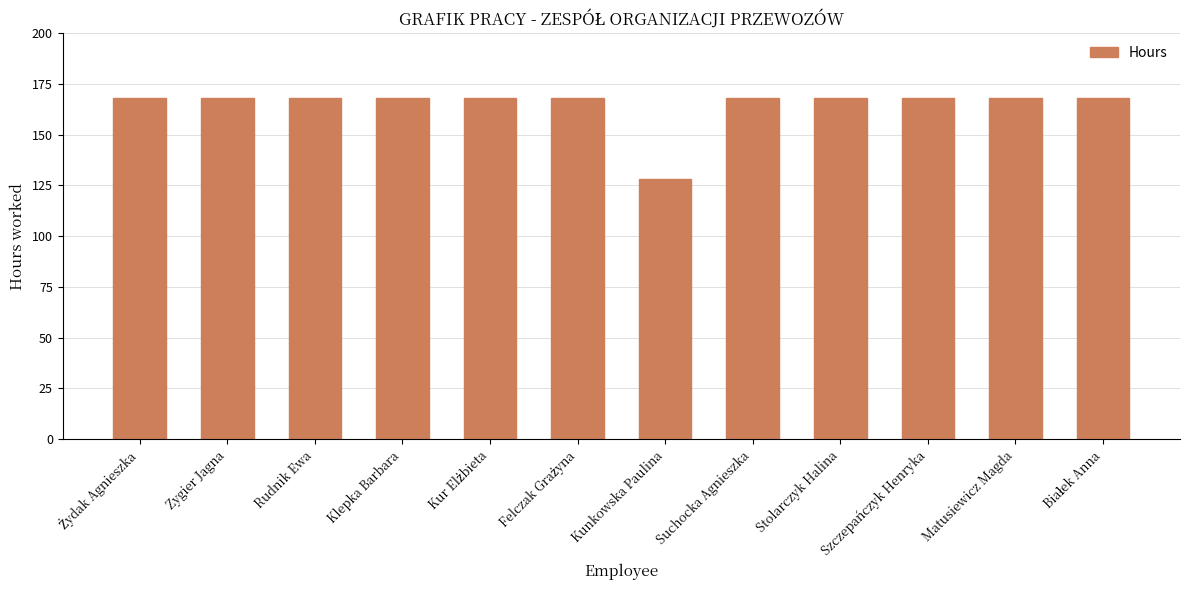

Reading left to right, transcribe all the data shown in this chart.

168	168	168	168	168	168	128	168	168	168	168	168